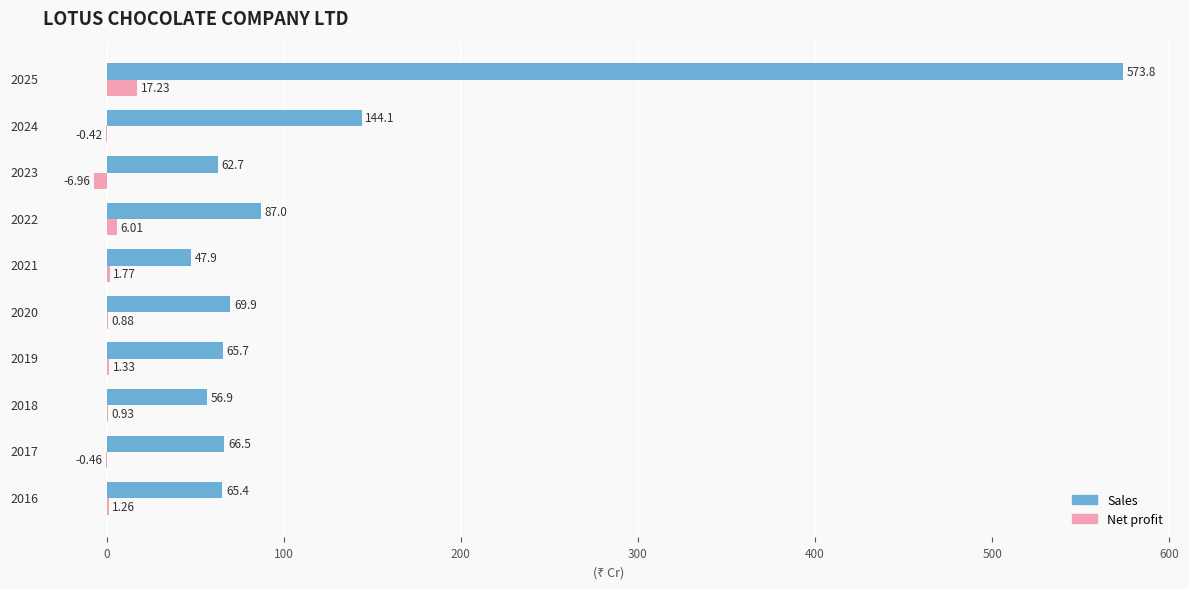

At which category is the sum across all series the highest?

2025